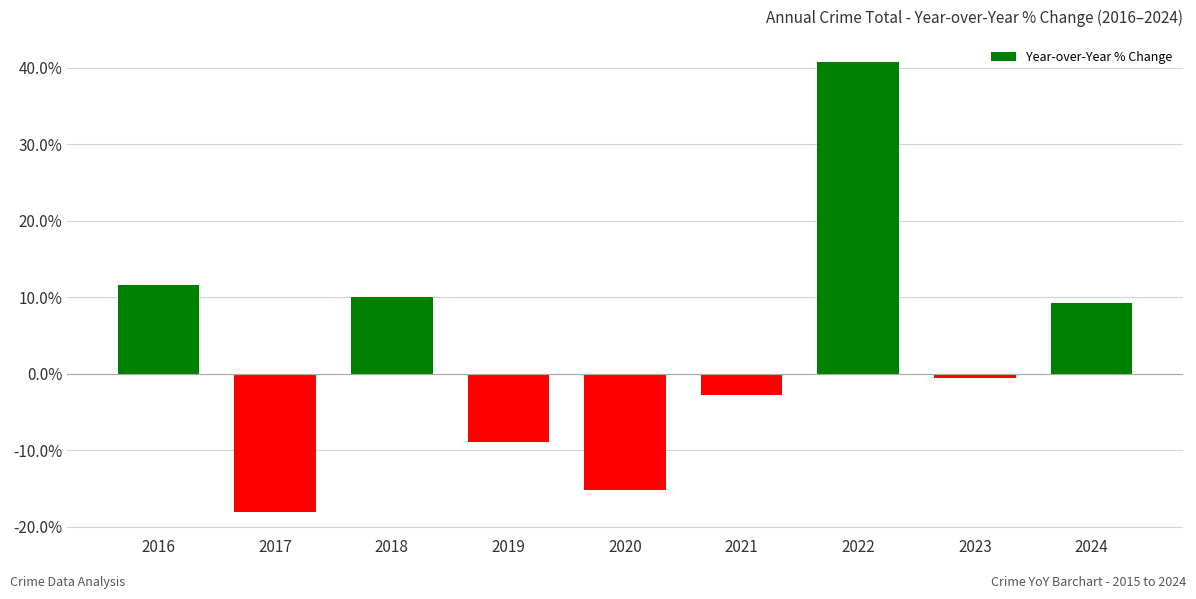

How many negative values are there?

5